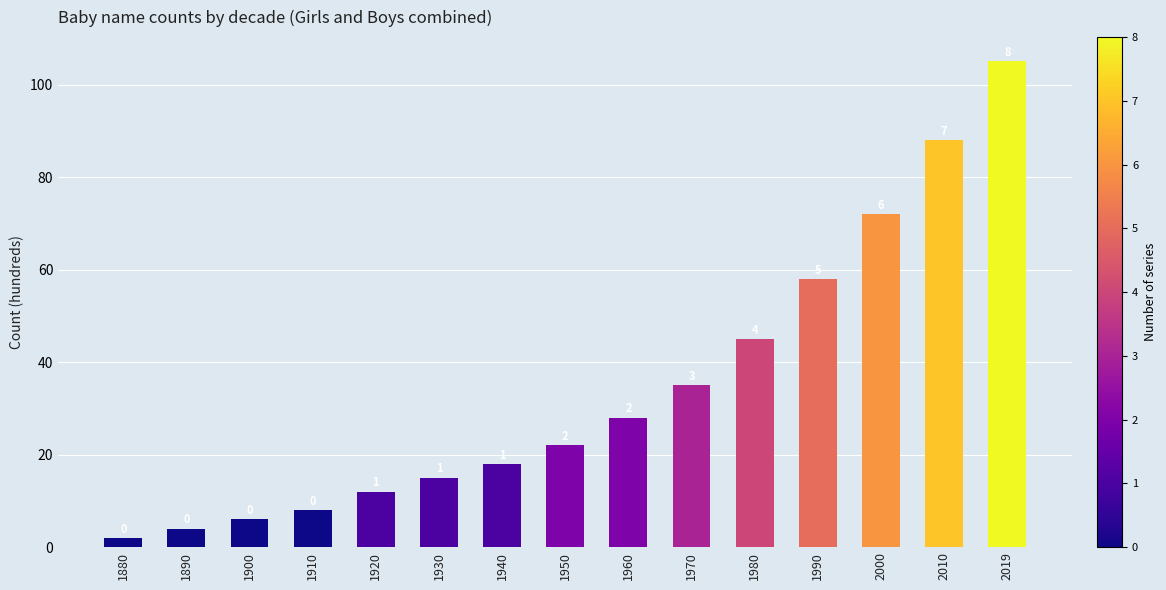

Where does the data first go above 22?

1960